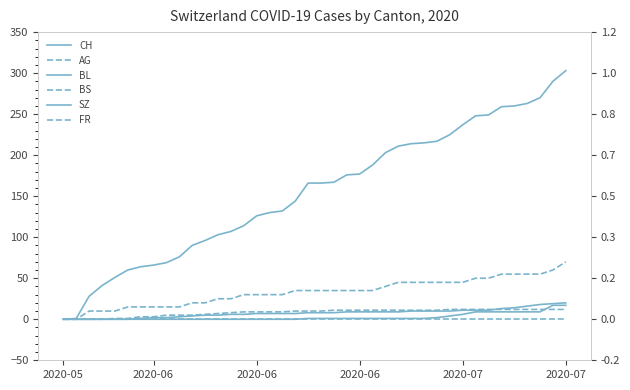

What is the highest value of the BS series?

12